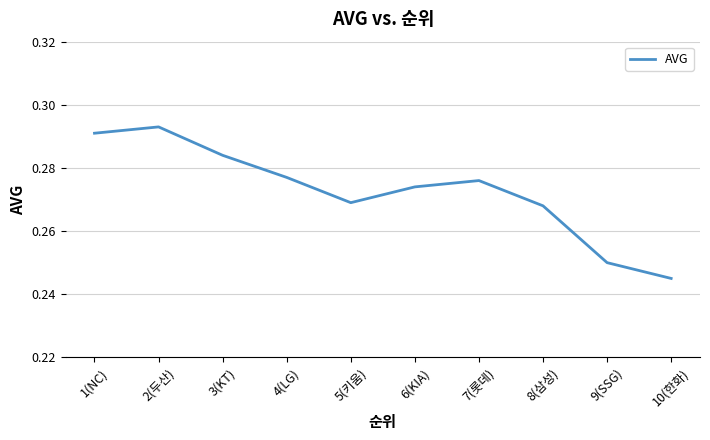

Where is the first local maximum?

2(두산)